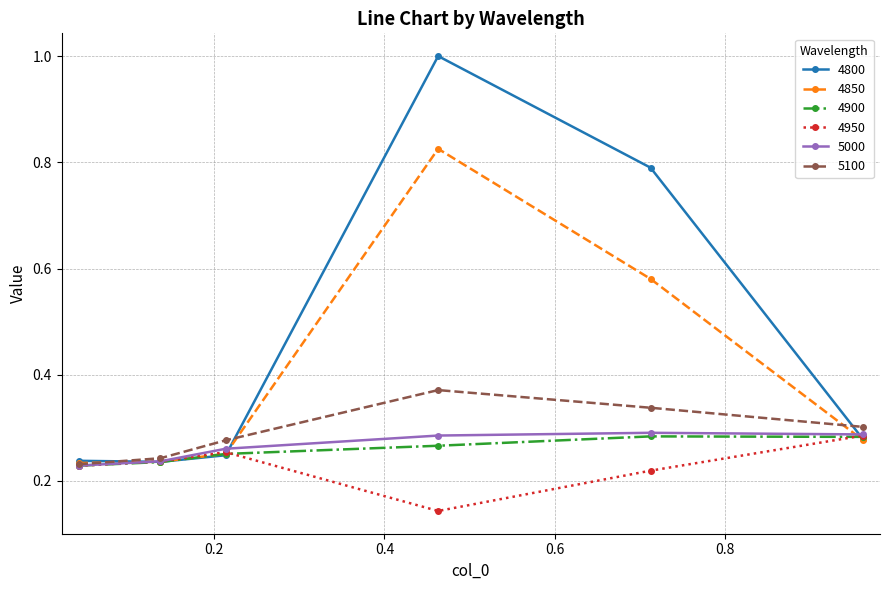

True or false: 4950 has more than 1 interior local peaks.

False